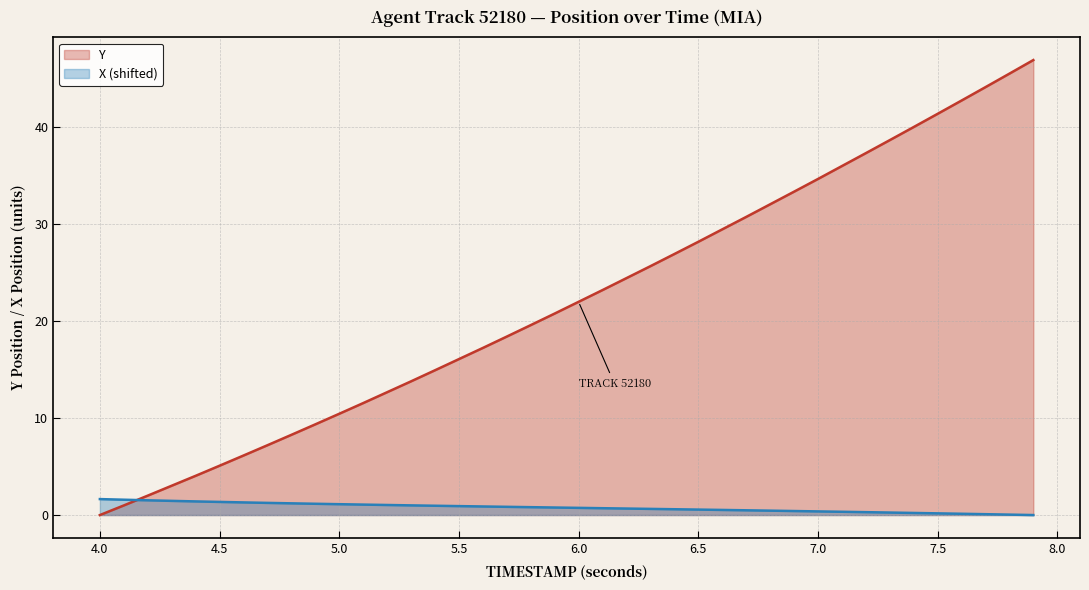

What is the difference between the maximum and minimum values in the X series?

1.6